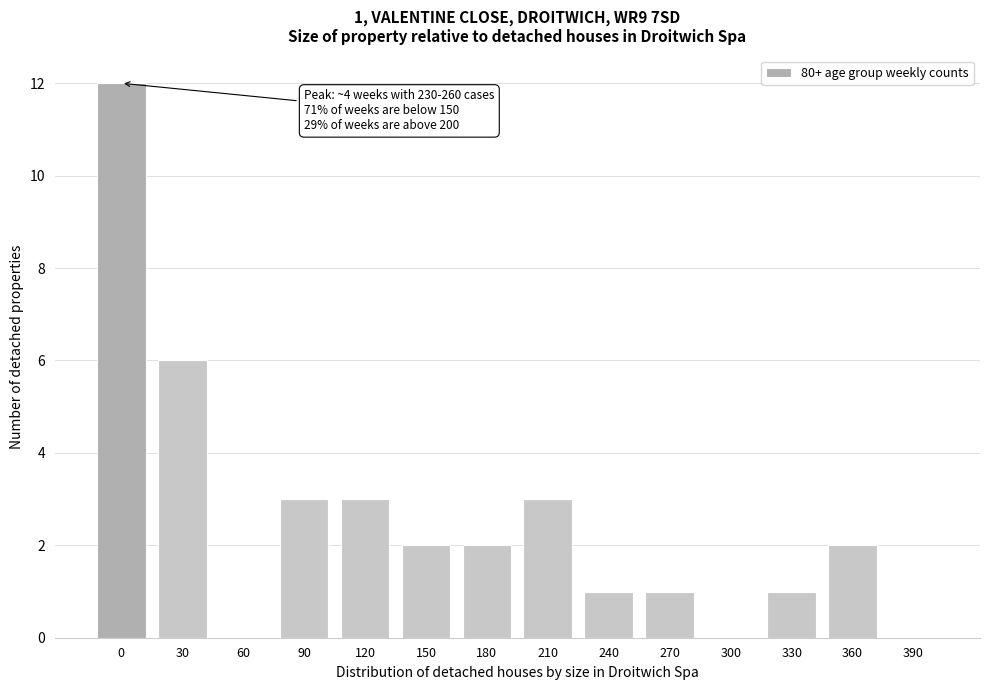

Reading right to left, what are all the values shown in this chart?

390=0	360=2	330=1	300=0	270=1	240=1	210=3	180=2	150=2	120=3	90=3	60=0	30=6	0=12